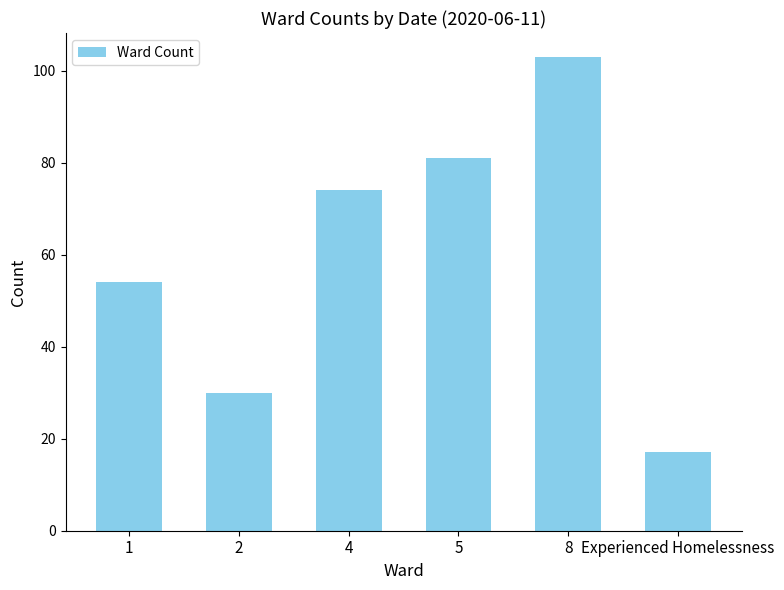

Is it true that the value at 4 is 74?

True